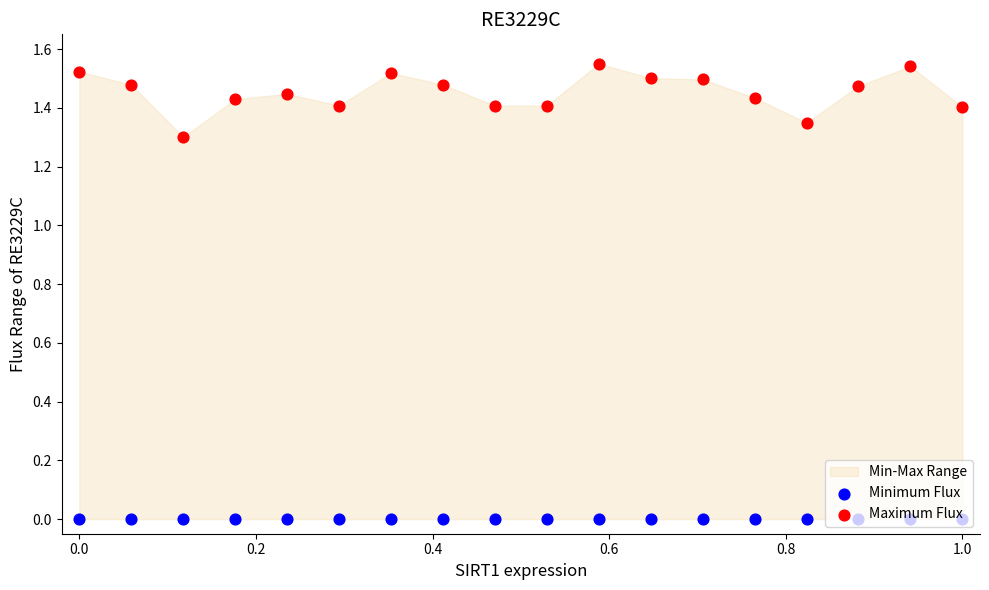

At how many categories does at least one series exceed 1?

18